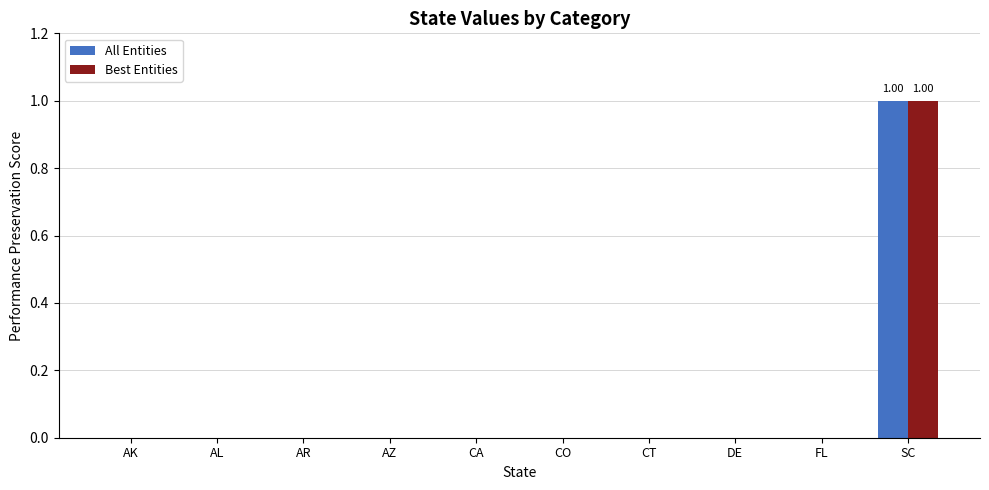

Reading left to right, transcribe all the data shown in this chart.

All Entities: AK=0	AL=0	AR=0	AZ=0	CA=0	CO=0	CT=0	DE=0	FL=0	SC=1
Best Entities: AK=0	AL=0	AR=0	AZ=0	CA=0	CO=0	CT=0	DE=0	FL=0	SC=1